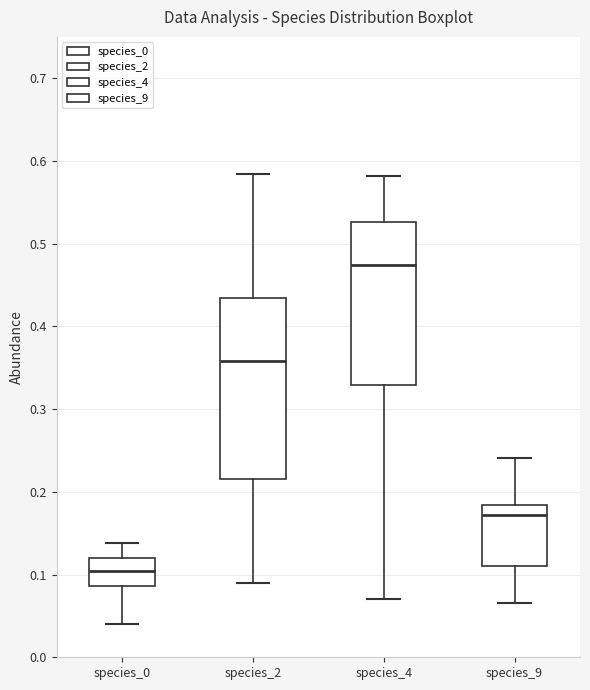

Where is the upper edge of the box for species_0 on the y-axis? The values are not printed on the chart, so give them approximately, as read against the axis.

0.12